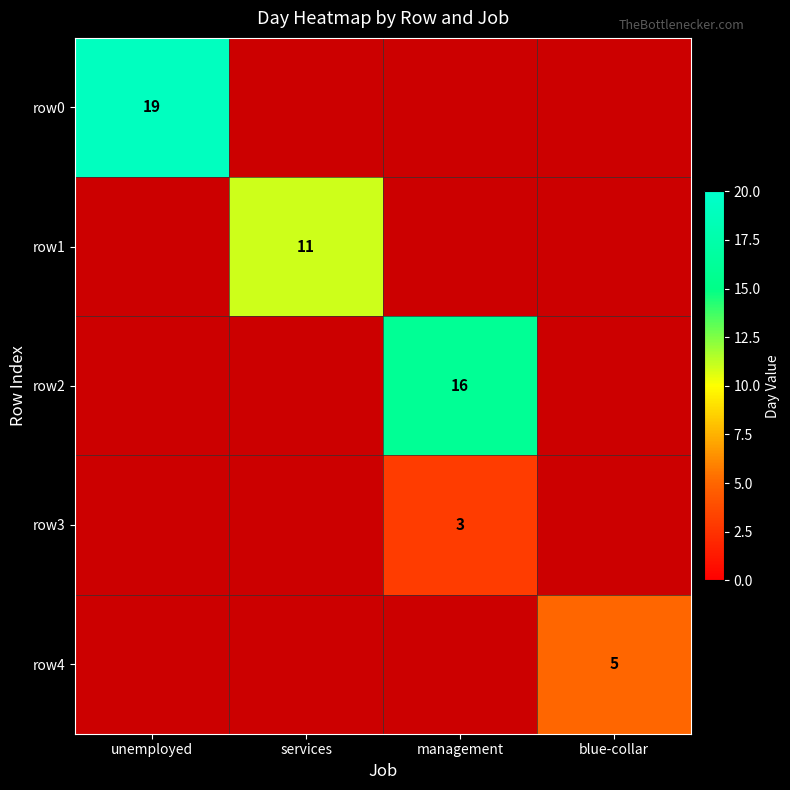

Is the value of row0 at unemployed greater than the value of row1 at services?

Yes